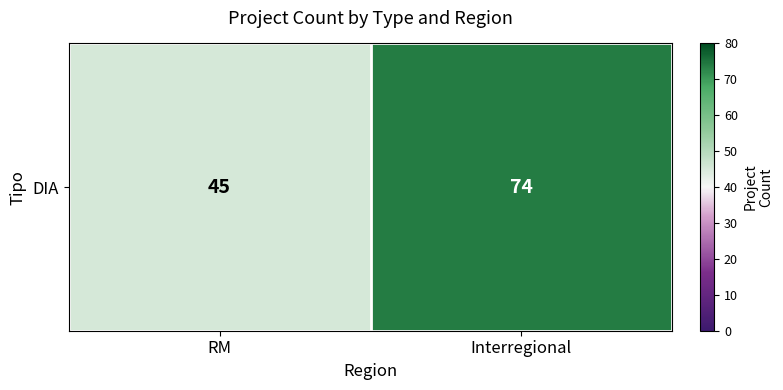

Which label corresponds to the smallest value in the chart?

RM